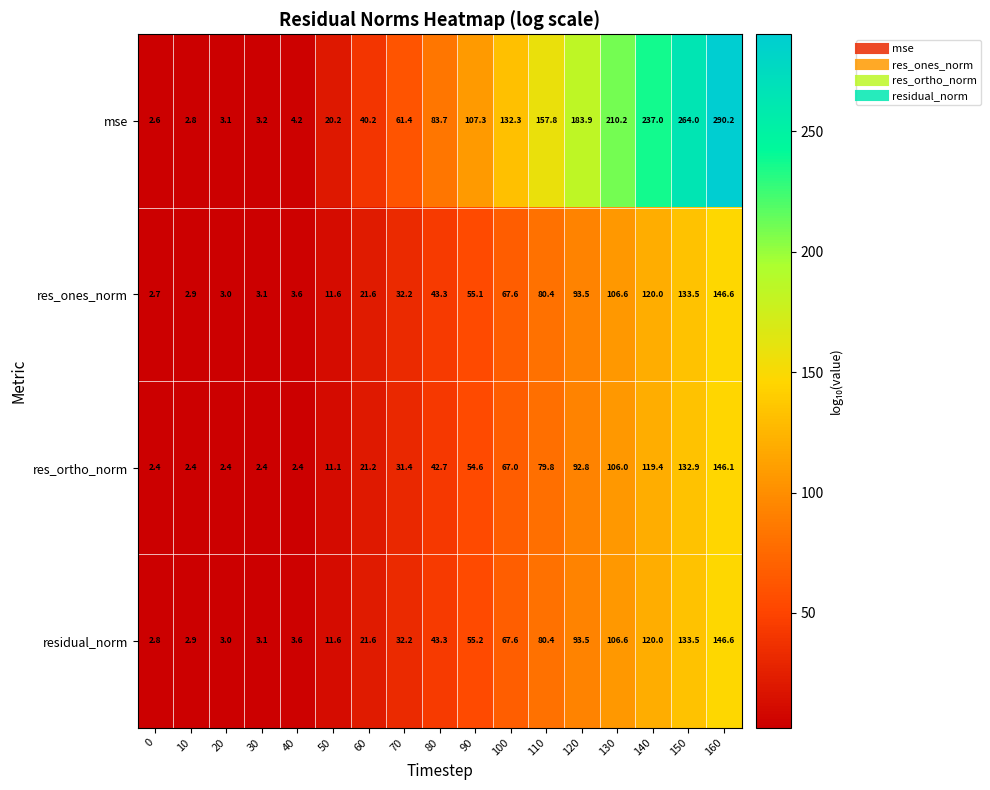

Which series has the largest range (max minus min)?

mse